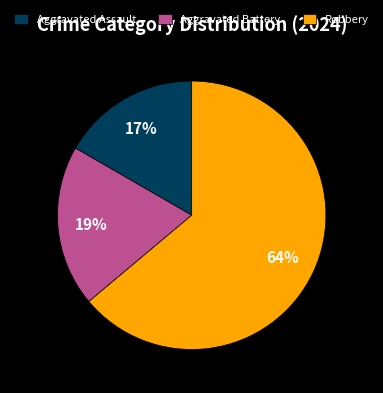

To the nearest percent, what is the difference between the largest and smallest slice percentages?

47%